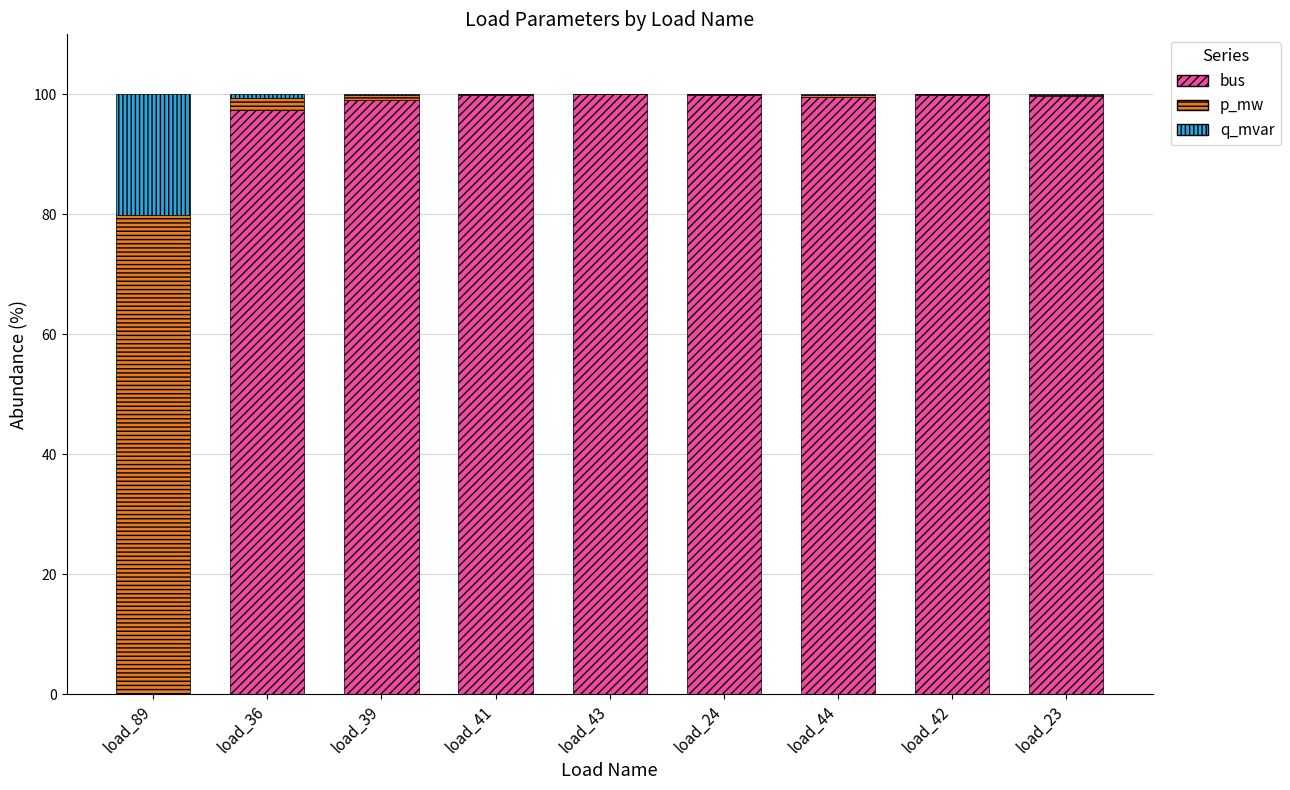

What is the sum of all bus values?

795.4